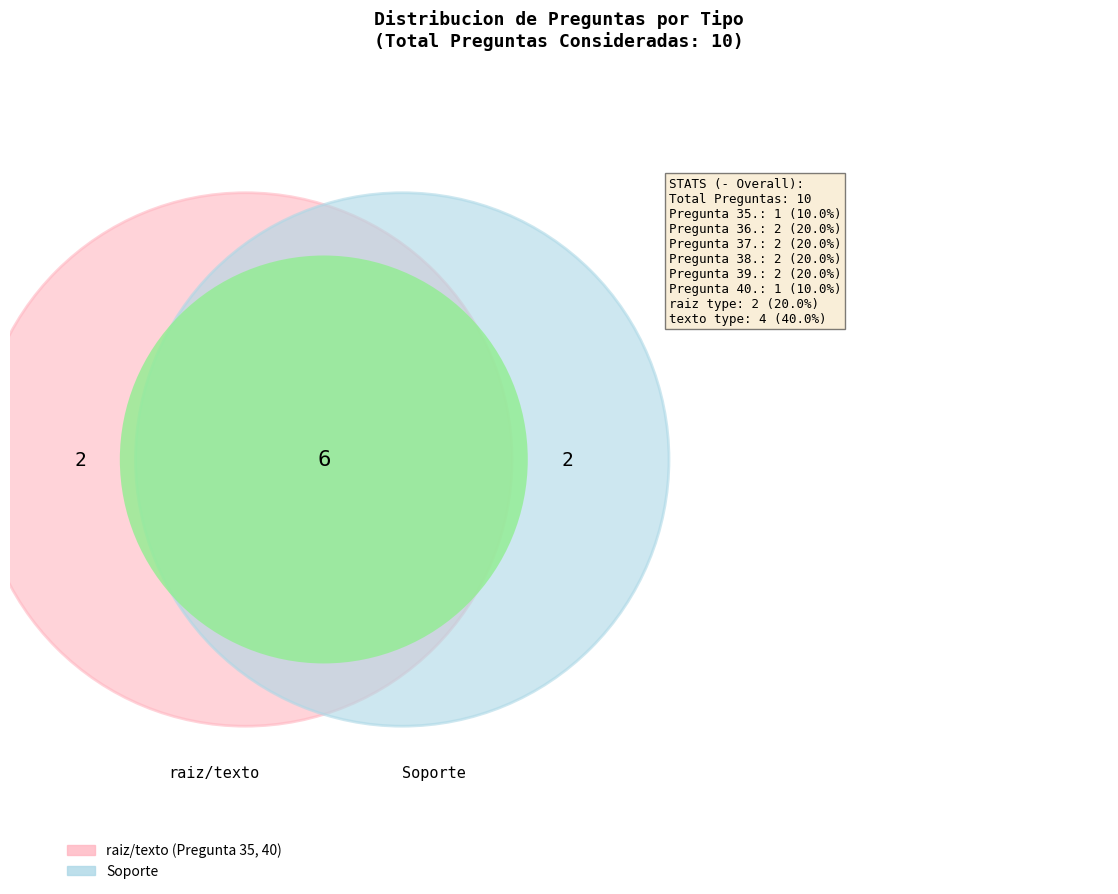

What is the total percentage of Pregunta 35. and Pregunta 36.?

30.0%